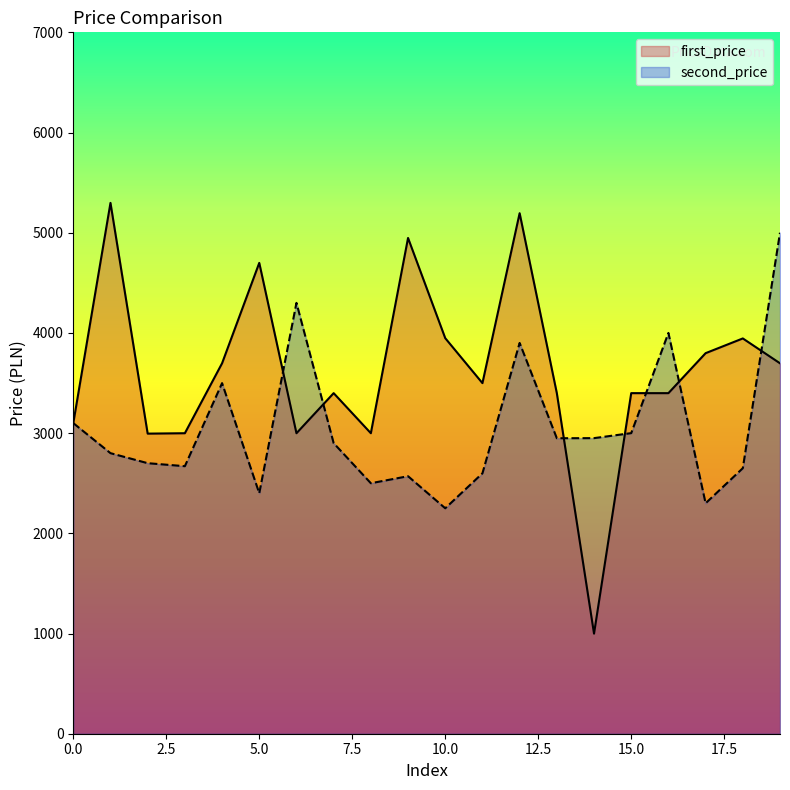

Between 2 and 16, which is larger?

16